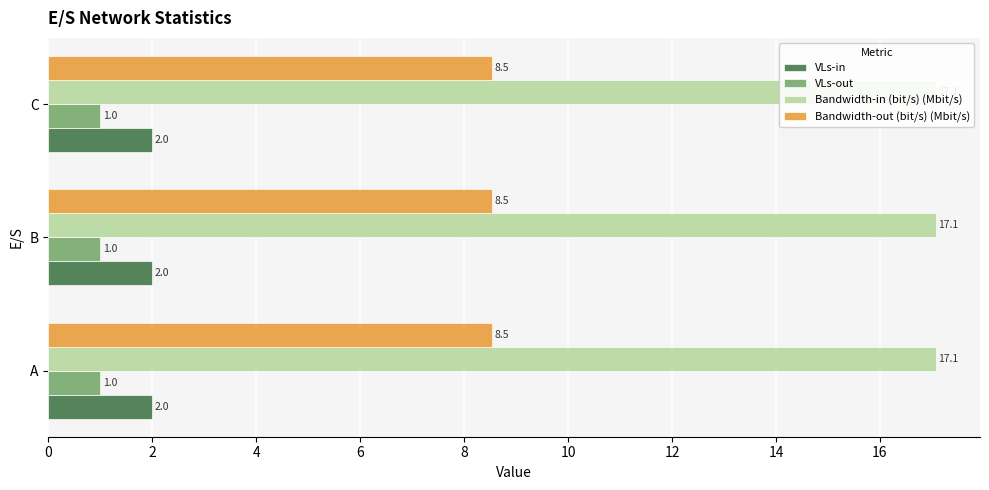

Rank the series by their maximum value, from highest to lowest.

Bandwidth-in (bit/s), Bandwidth-out (bit/s), VLs-in, VLs-out